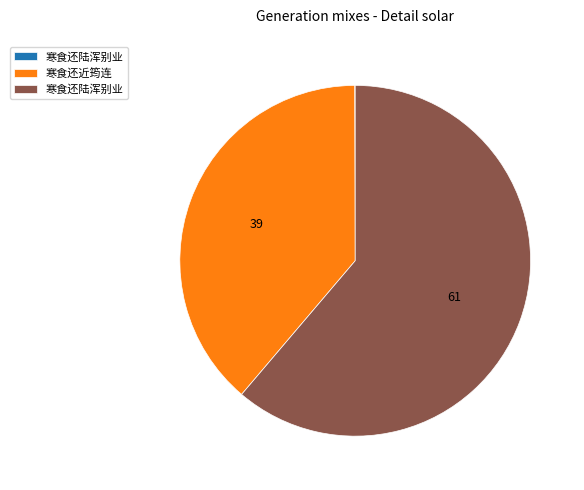

Does any single category account for the majority?

Yes